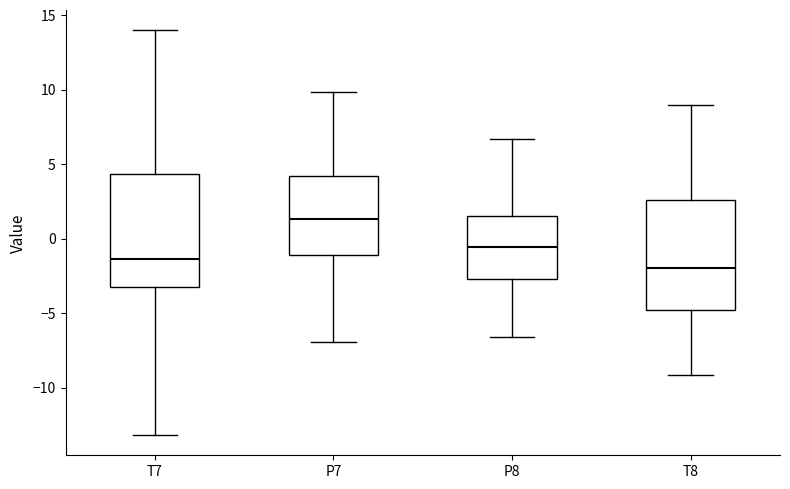

Reading left to right, transcribe this box plot: for each box, give where its median line is, the range the box spans, and where its two whiskers end, as read against the y-axis. The values are not printed on the chart, so give them approximately, as read against the axis.

T7: median -1.5, box -3.0 to 4.5, whiskers -13.0 to 14.0
P7: median 1.5, box -1.0 to 4.0, whiskers -7.0 to 10.0
P8: median -0.5, box -2.5 to 1.5, whiskers -6.5 to 6.5
T8: median -2.0, box -5.0 to 2.5, whiskers -9.0 to 9.0